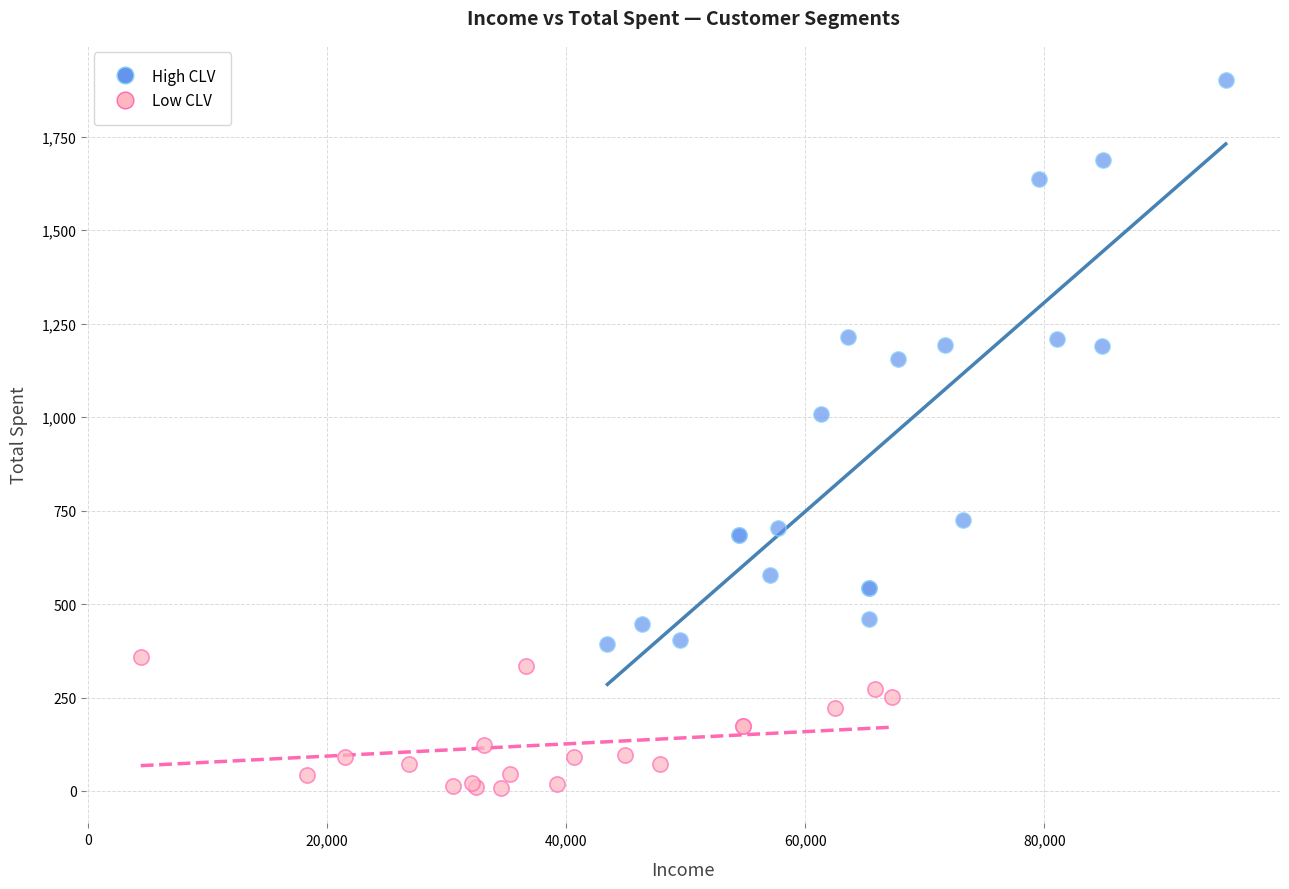

Which series reaches the maximum Y coordinate?

High CLV